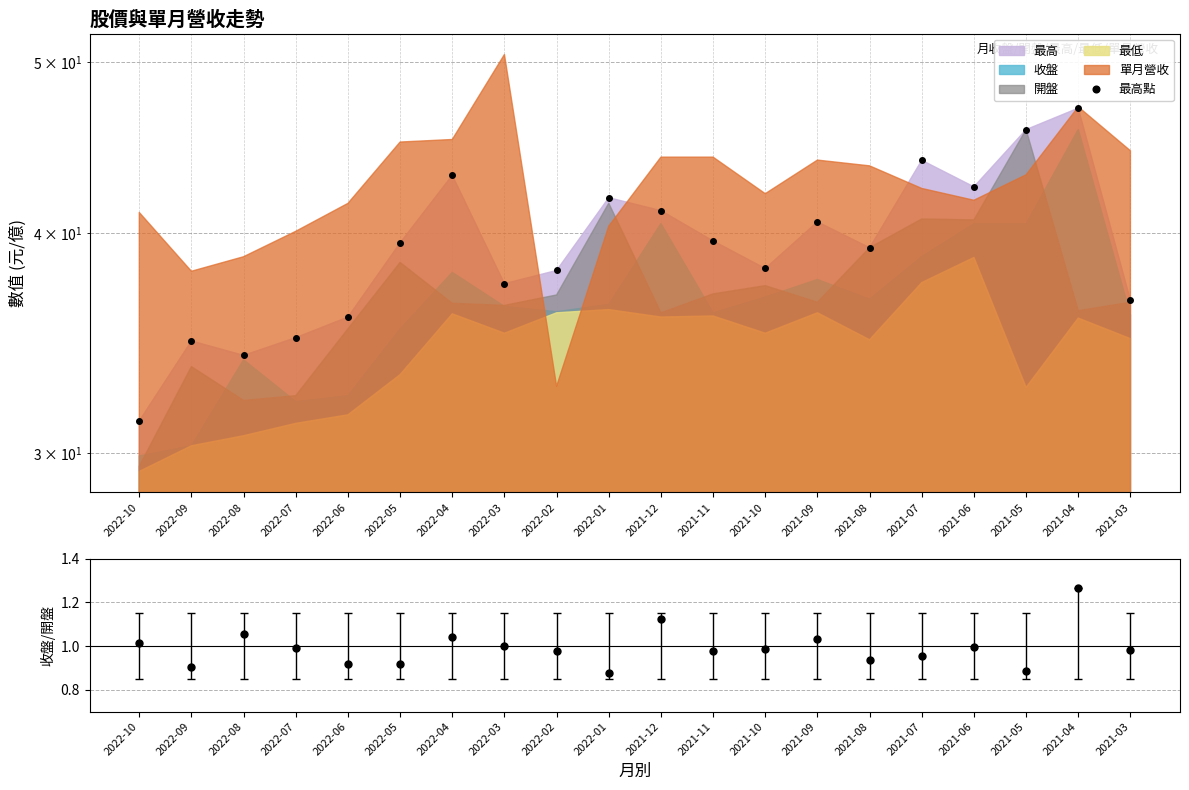

What is the label of the 20th point from the left?

2021-03